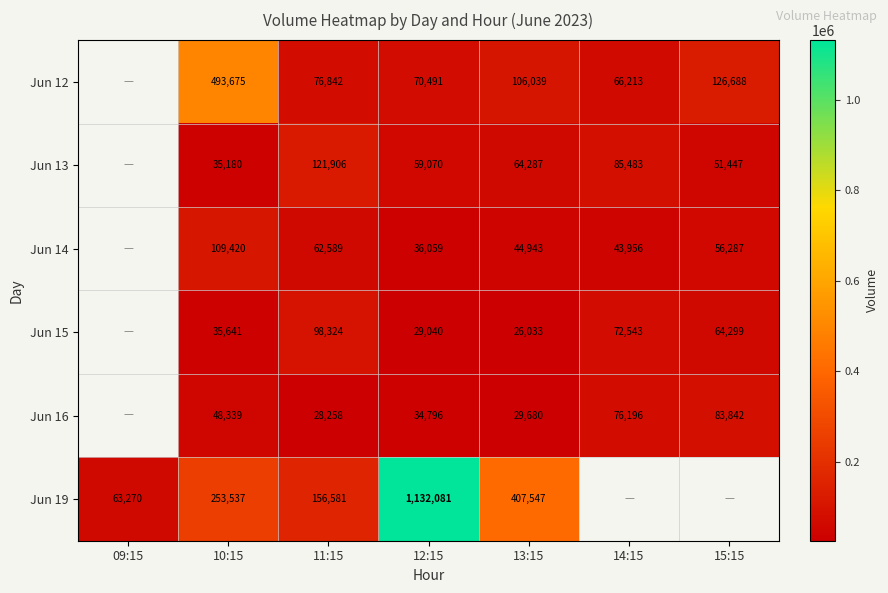

The Jun 15 series shows 44766 at 13:15. True or false?

False